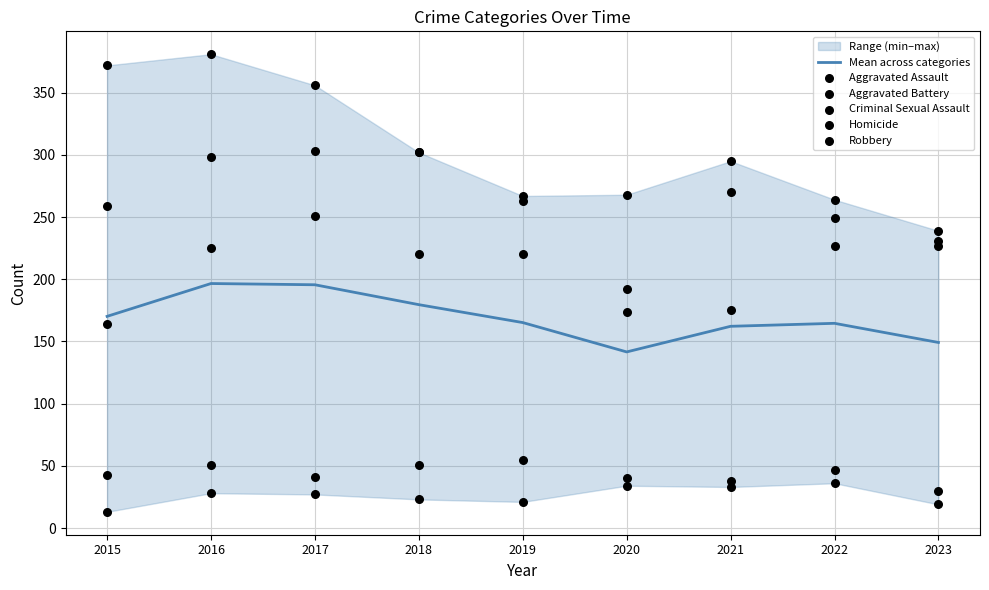

At how many categories does at least one series exceed 62?

9